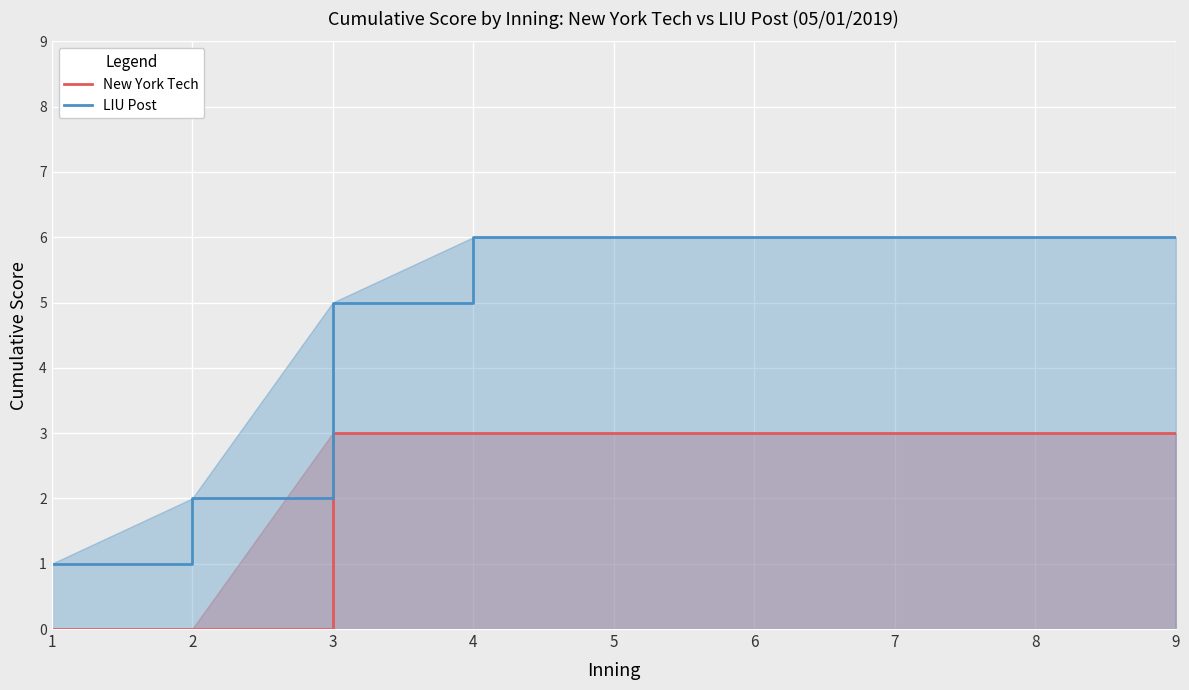

Between 3 and 5, which series saw the biggest shift?

LIU Post